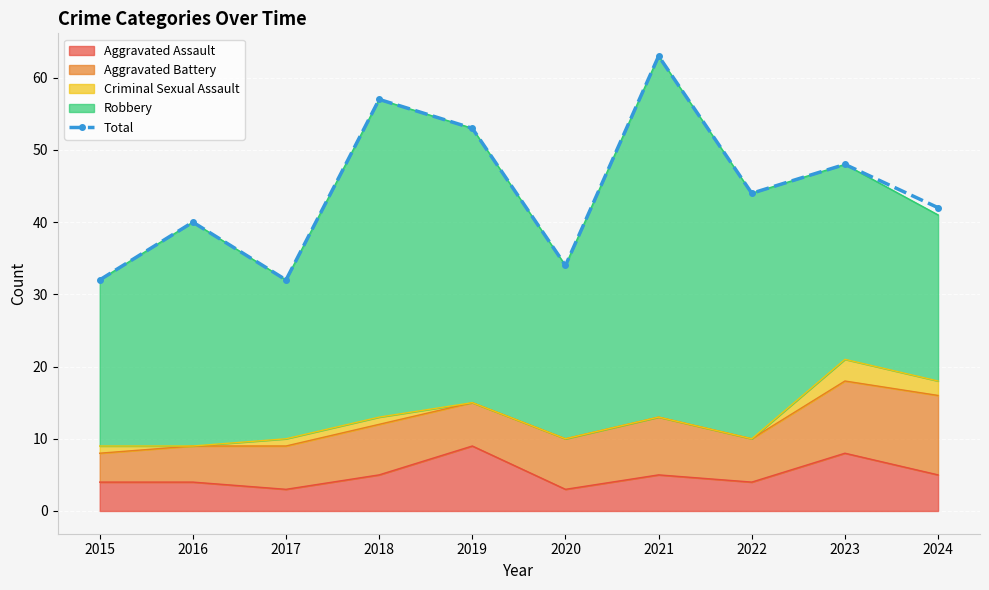

At which category does the data reach its first local valley?

2017